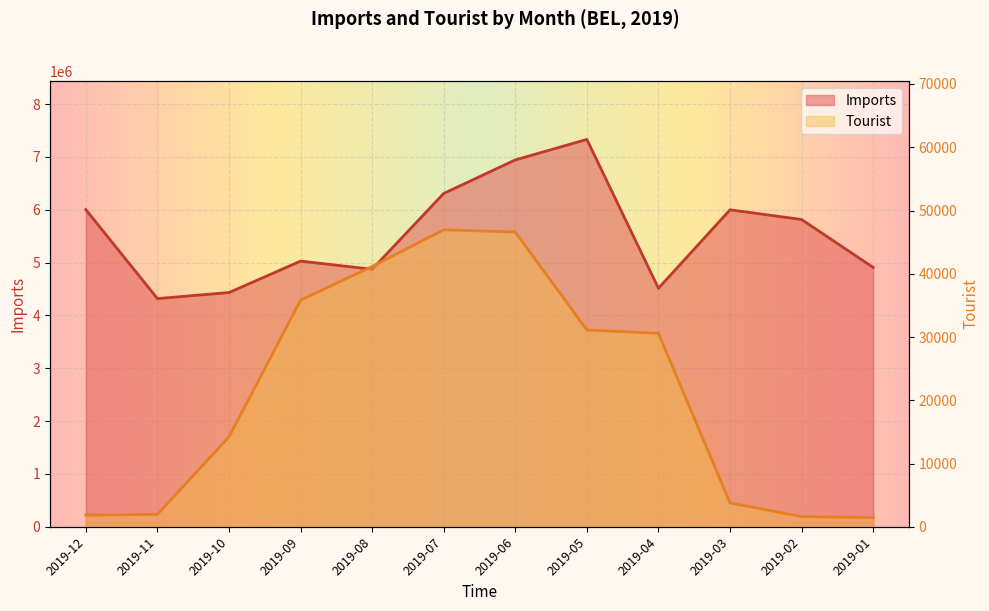

Does the chart display data point markers on the line(s)?

No